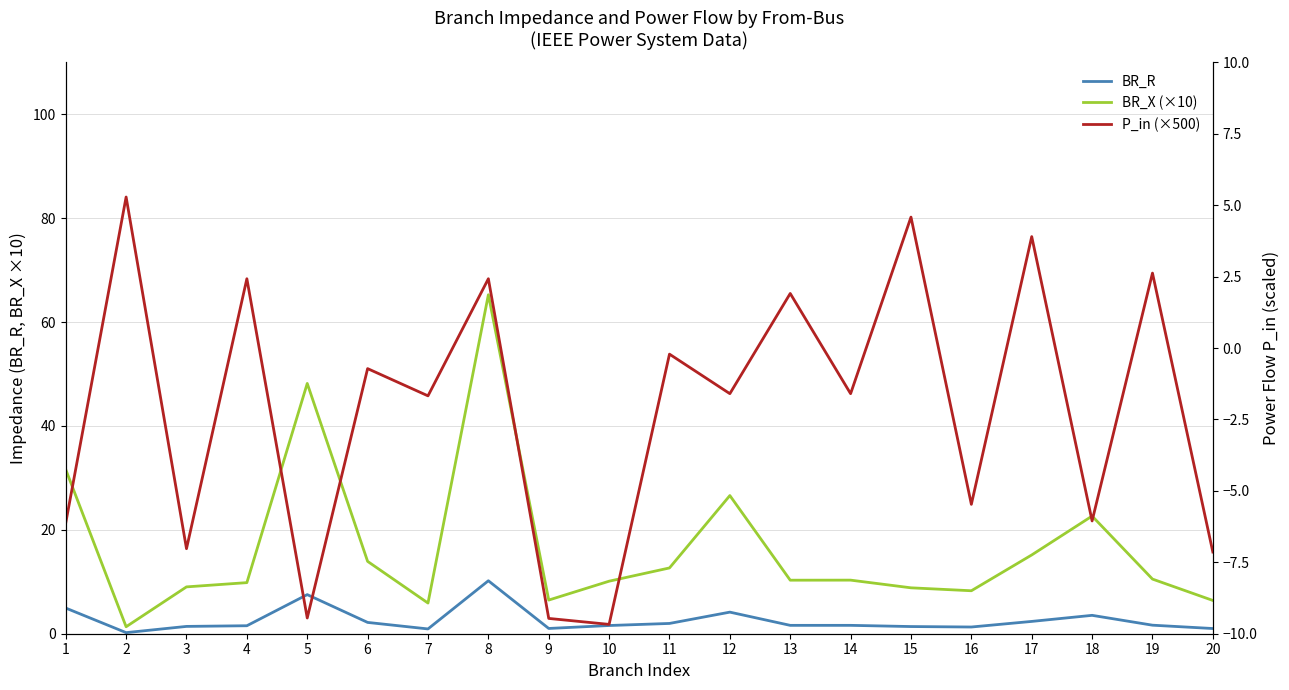

Rank the series at 13 from lowest to highest value.

BR_R, P_in (×500), BR_X (×10)